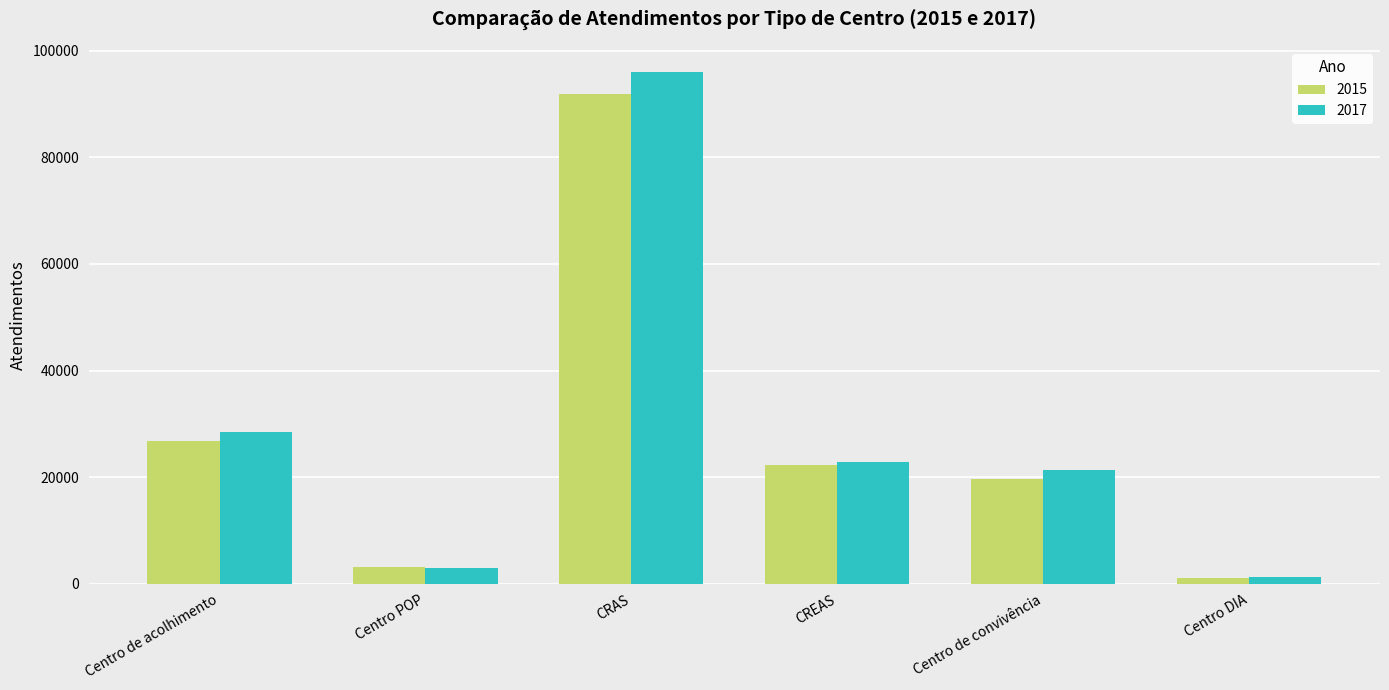

What is the difference between the highest and lowest values at CREAS?

543